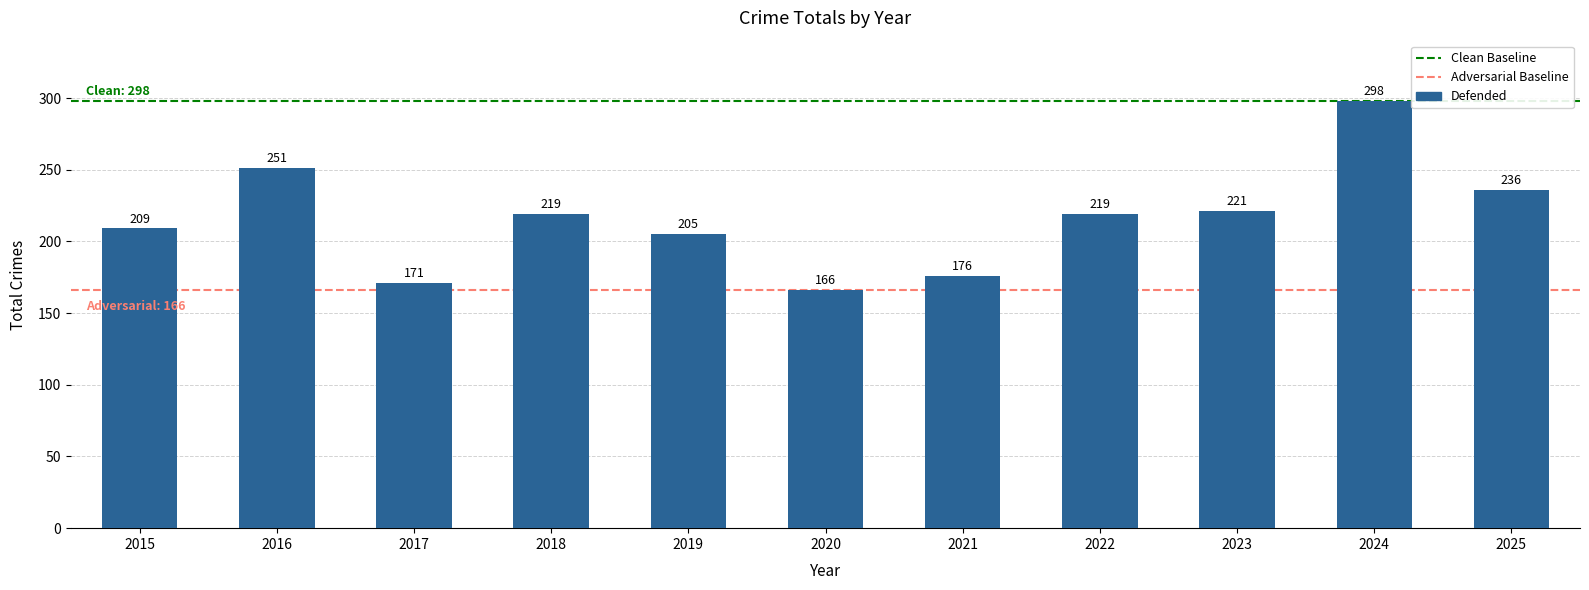

What is the sum of the values at 2022 and 2020?

385